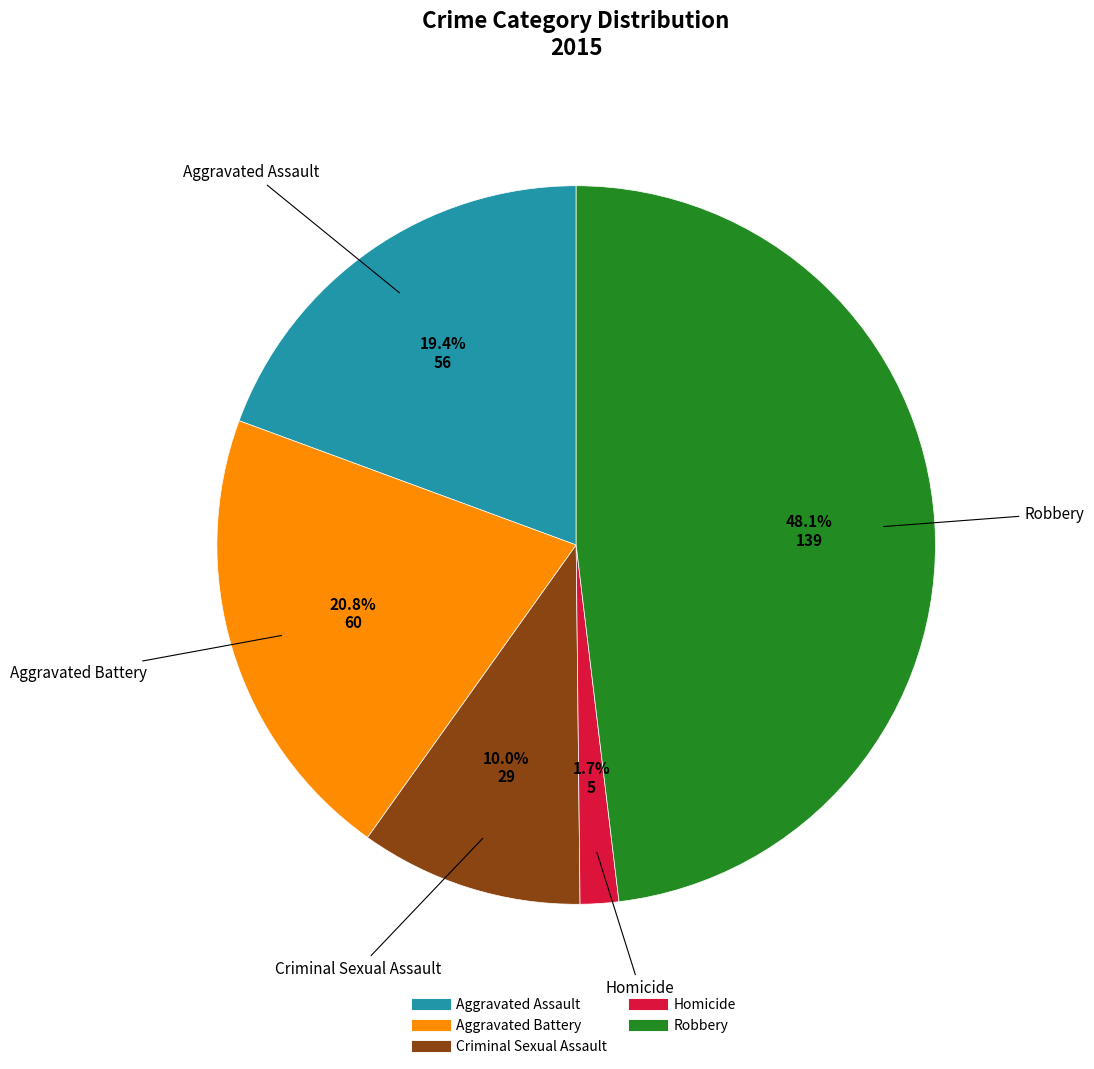

Is Aggravated Assault the majority of the pie?

No